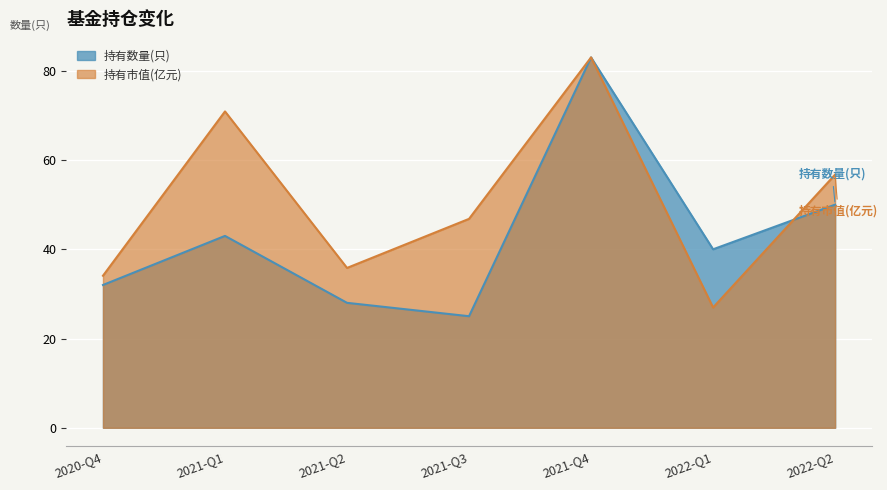

What is the value of the 持有数量(只) point at the 4th from the left?

25.0